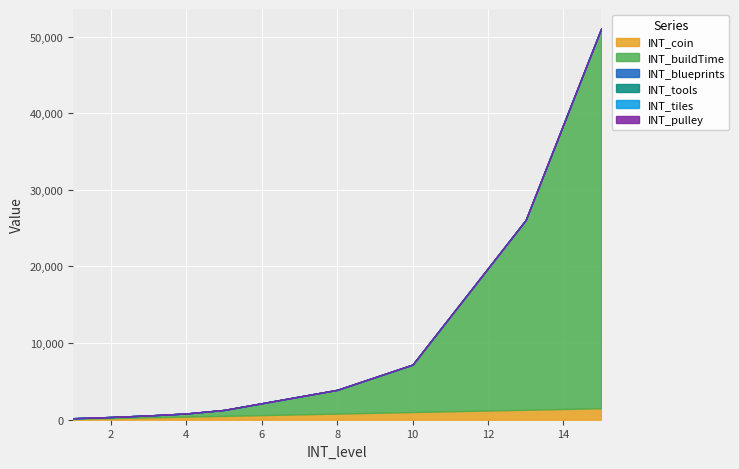

At which category is the sum across all series the highest?

15